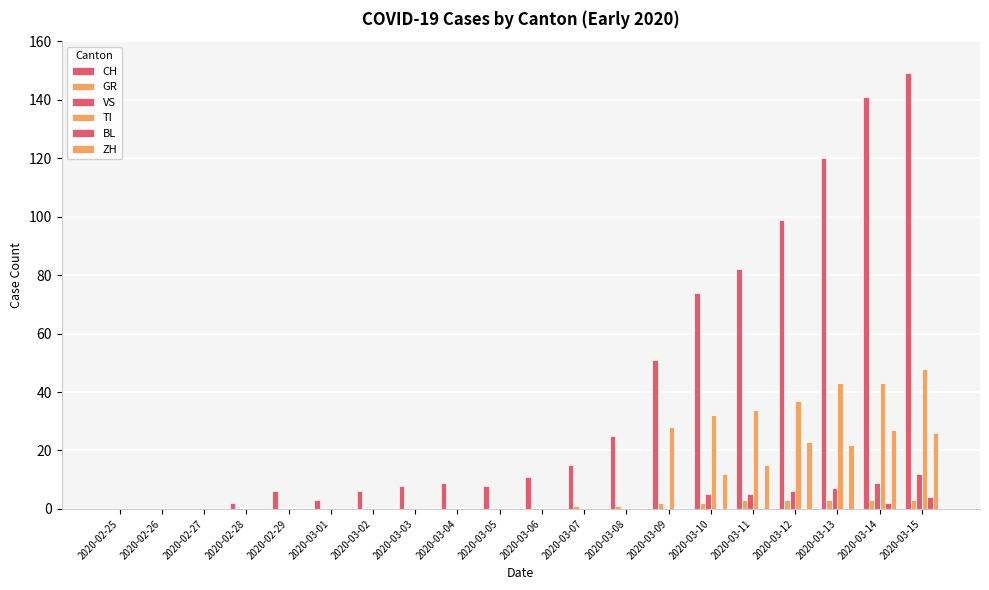

How many distinct data groups are displayed?

6